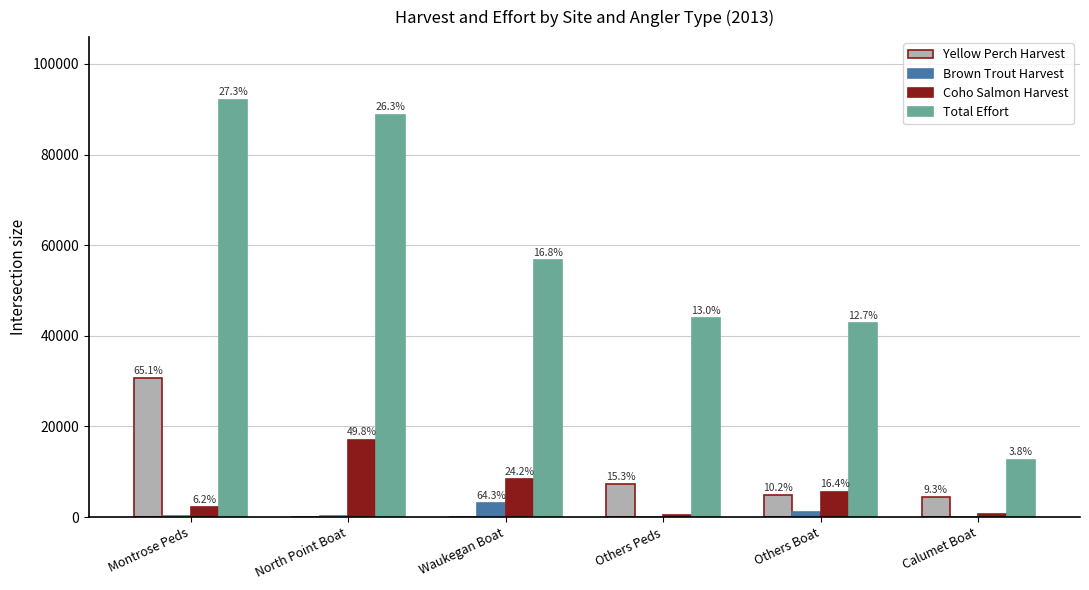

What is the sum of the Total Effort values at Others Peds and Others Boat?

86765